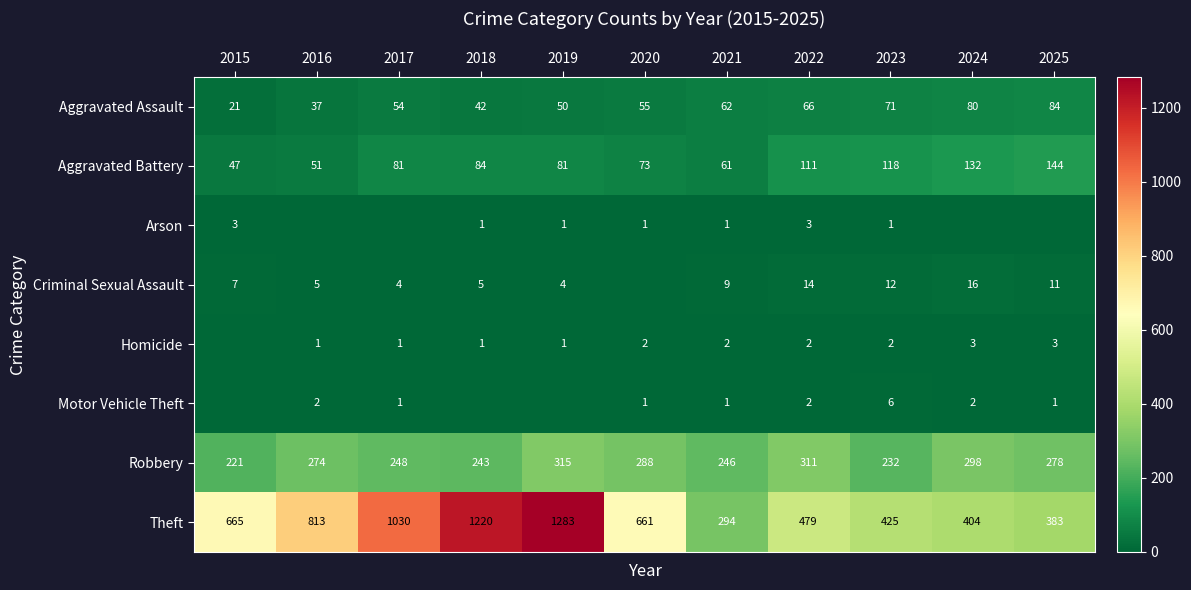

What value does the Aggravated Assault series have at 2023?

71